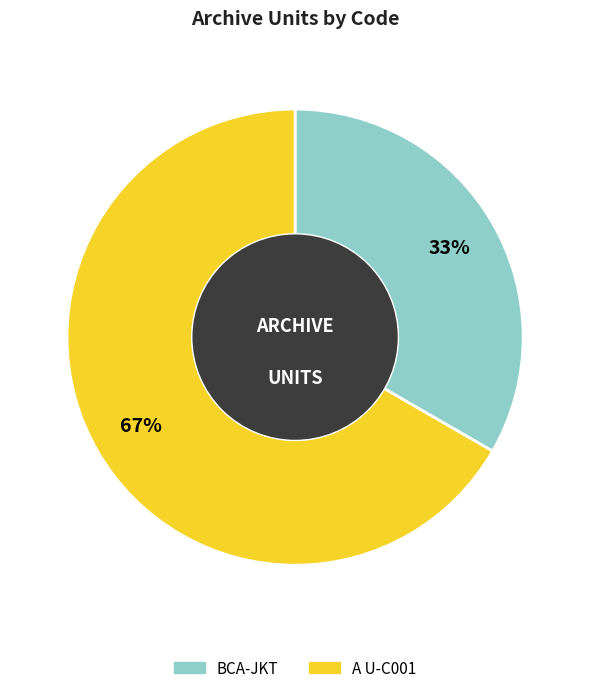

To the nearest percent, what is the combined percentage of A U-C001 and BCA-JKT?

100%